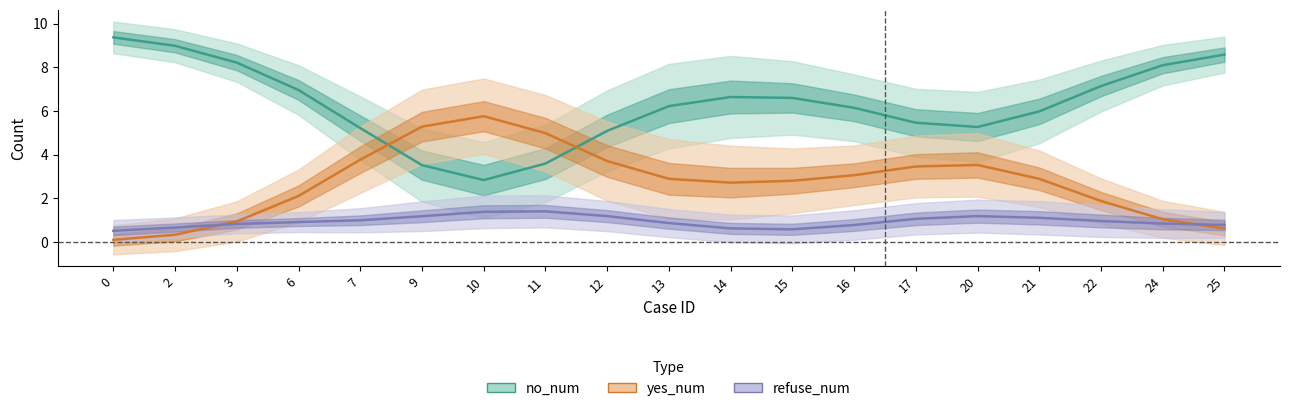

After their last crossing, which series has the higher values: no_num or refuse_num?

no_num